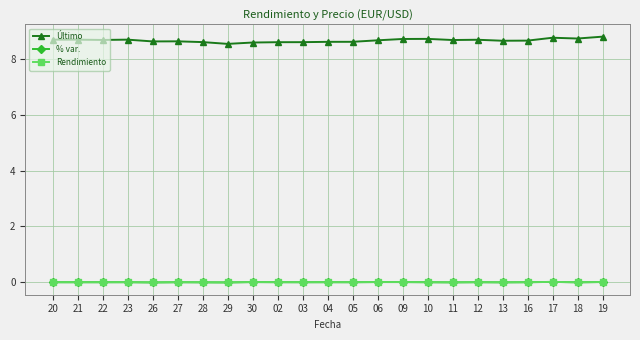

After their last crossing, which series has the higher values: Rendimiento or % var.?

% var.